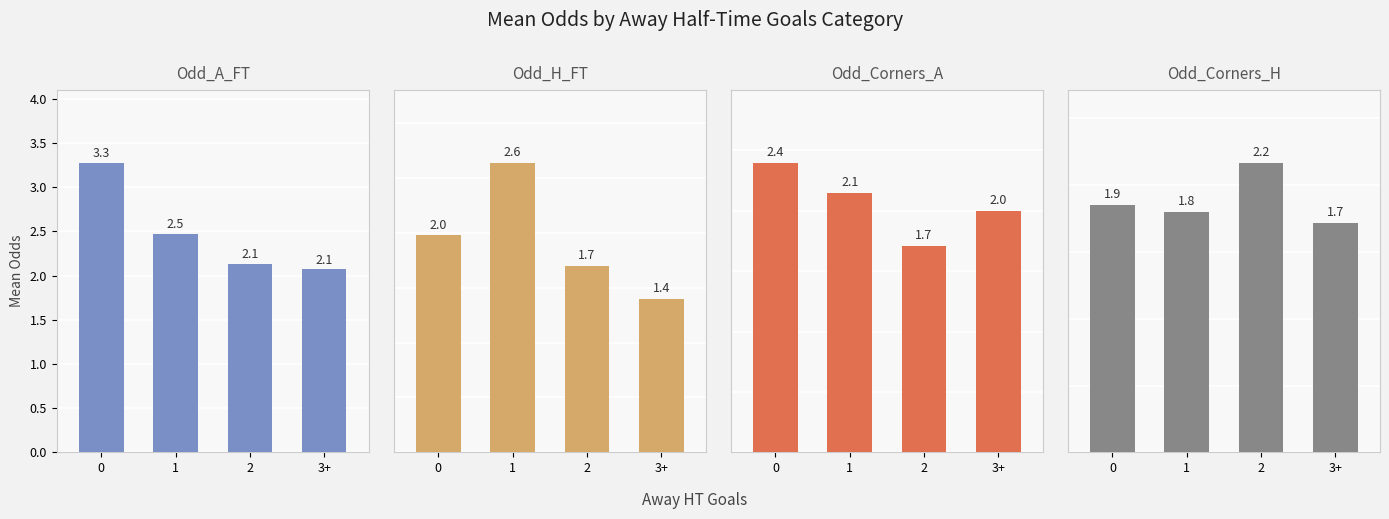

Which category has the lowest value in the Odd_Corners_H series?

3+